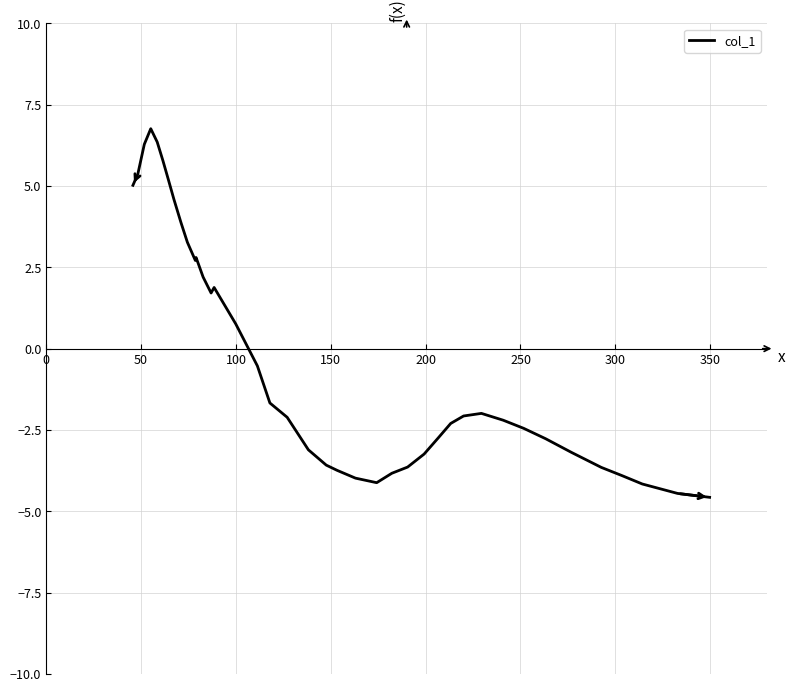

Count the number of categories in the chart.

40